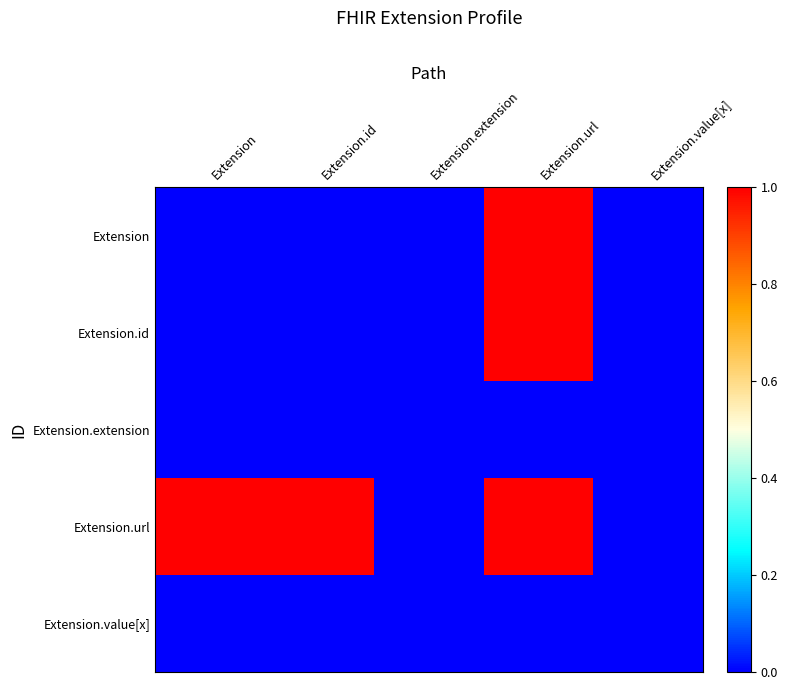

At which category does the chart reach its minimum across all series?

Extension